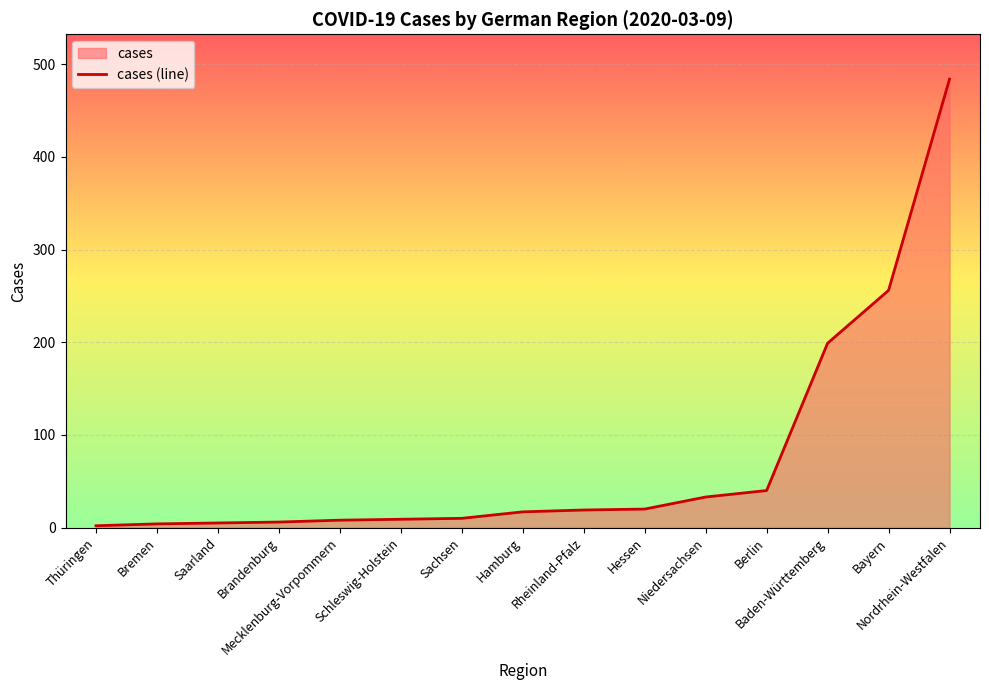

List the labels in order of value, largest first.

Nordrhein-Westfalen, Bayern, Baden-Württemberg, Berlin, Niedersachsen, Hessen, Rheinland-Pfalz, Hamburg, Sachsen, Schleswig-Holstein, Mecklenburg-Vorpommern, Brandenburg, Saarland, Bremen, Thüringen